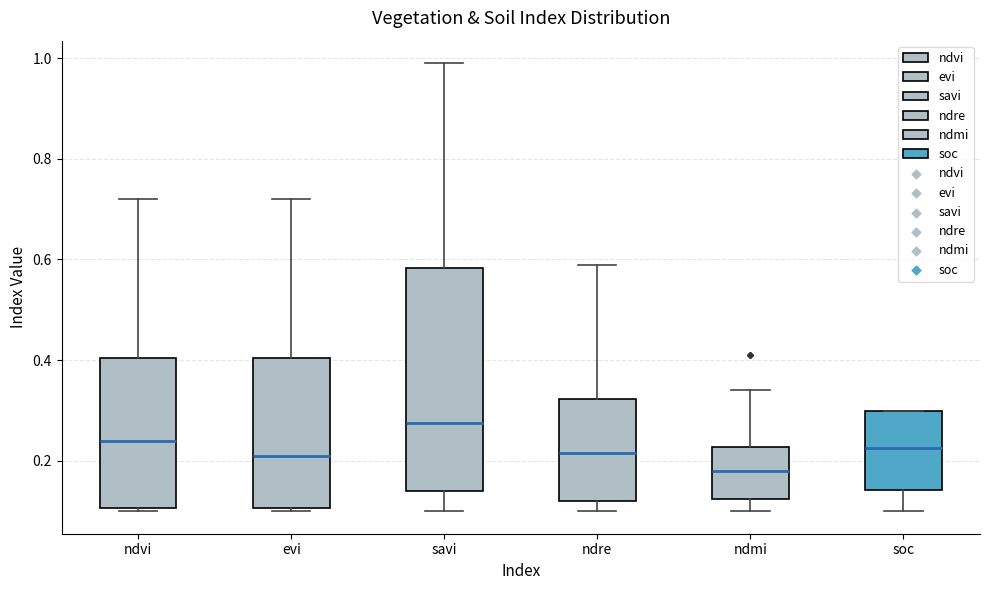

Comparing the boxes themselves (not the whiskers), which one is the tallest?

savi